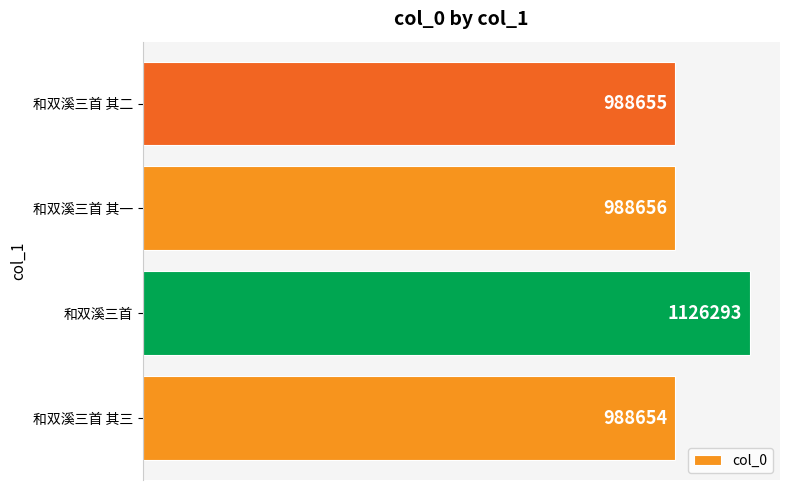

What is the sum of all values?

4092258